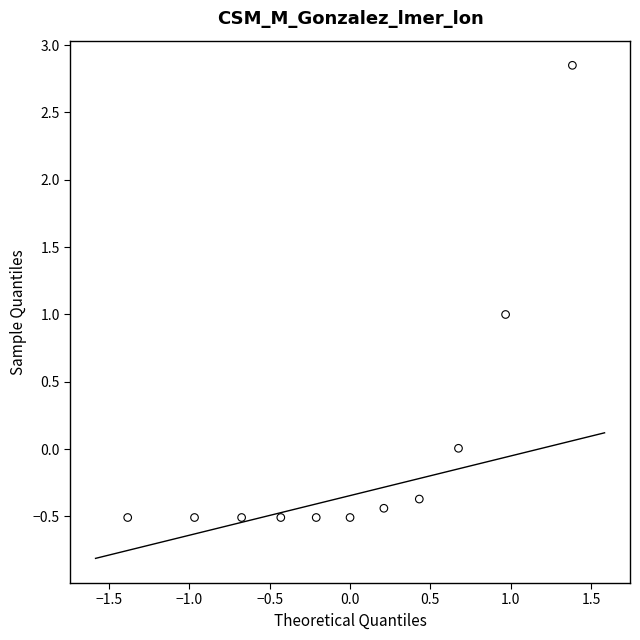

What is the range of Y values (max minus min)?

3.4